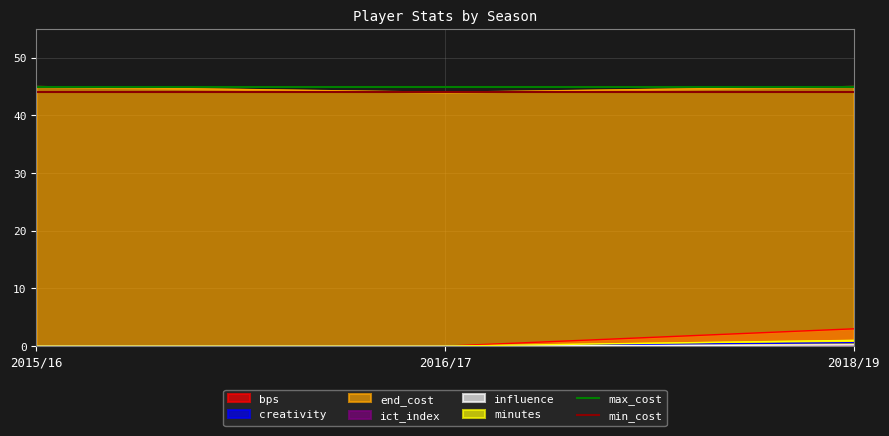

What is the approximate value of min_cost at 2015/16?

44